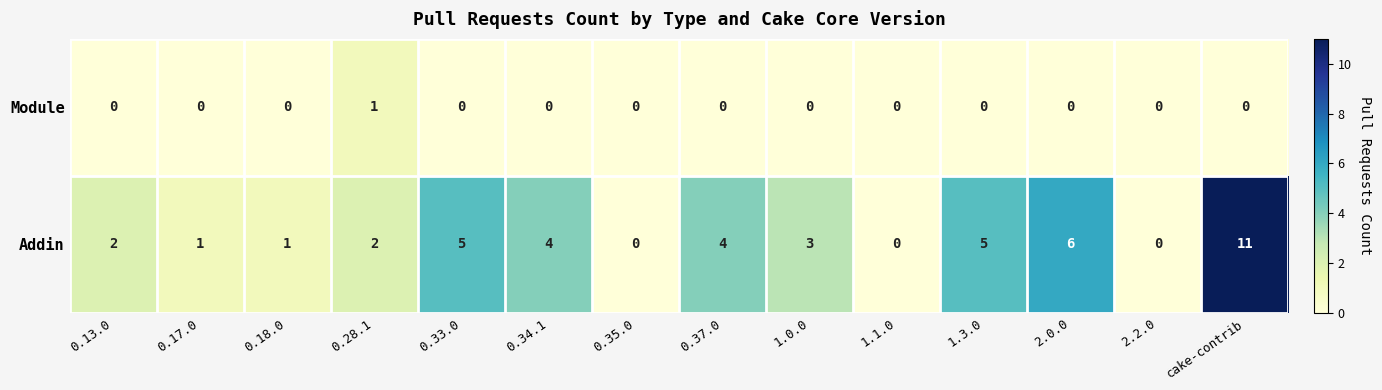

How many series are shown in this chart?

2